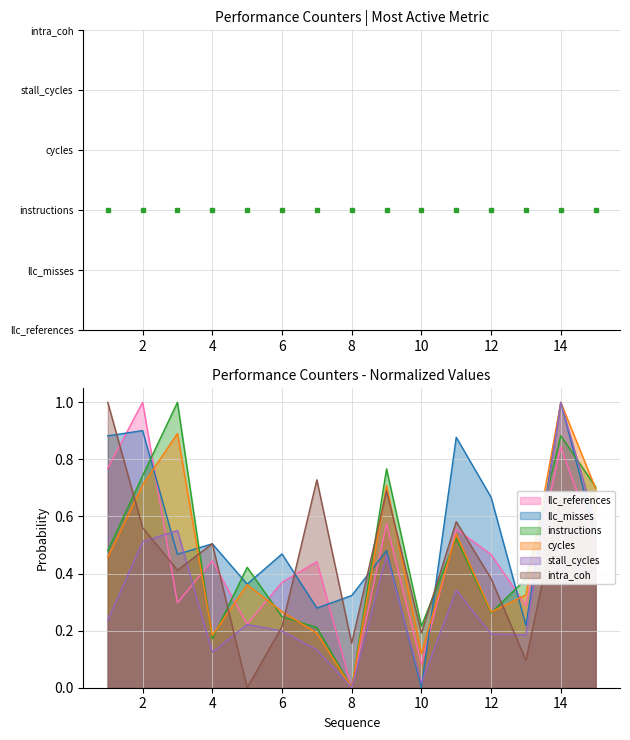

Which series has the largest total across all categories?

llc_misses